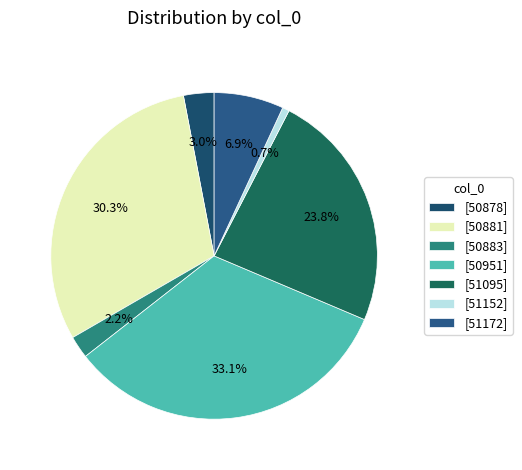

How many slices are in this pie chart?

7